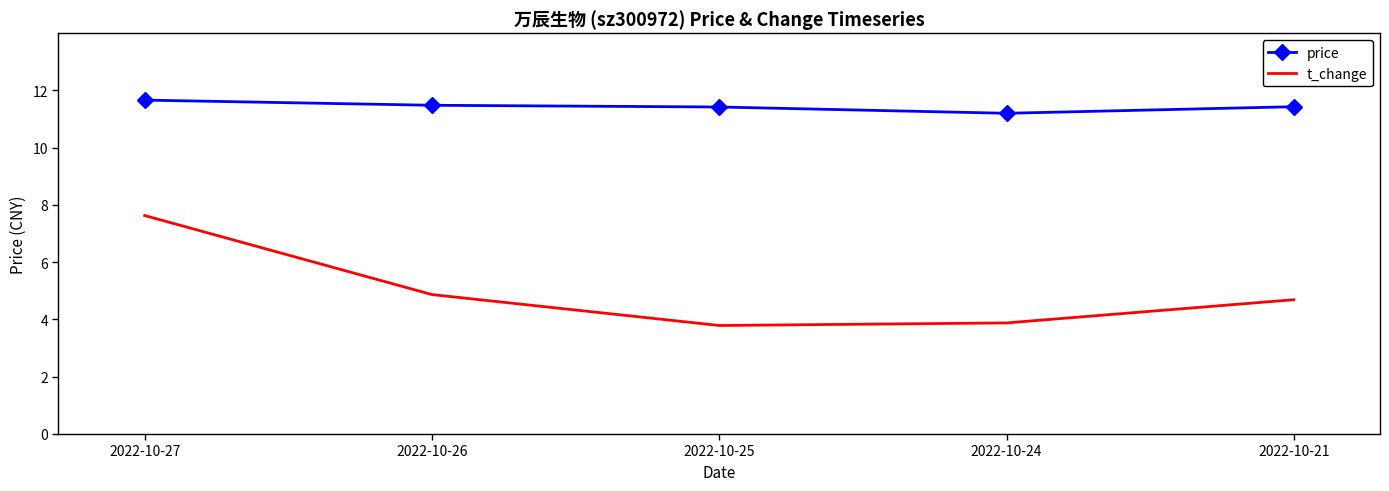

What is the sum of the t_change values at 2022-10-27 and 2022-10-26?

12.5